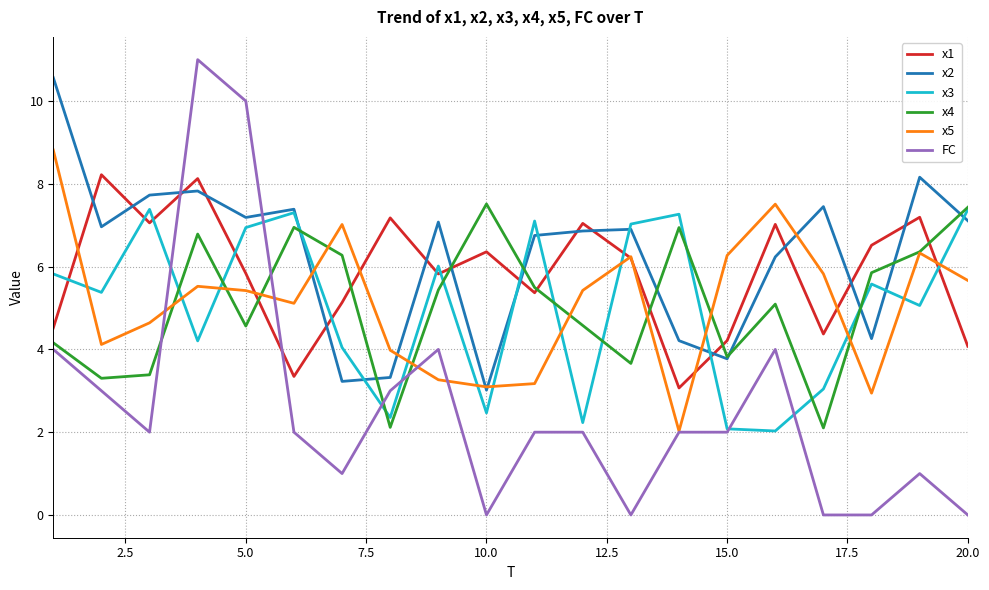

What is the maximum value for x2?

10.6